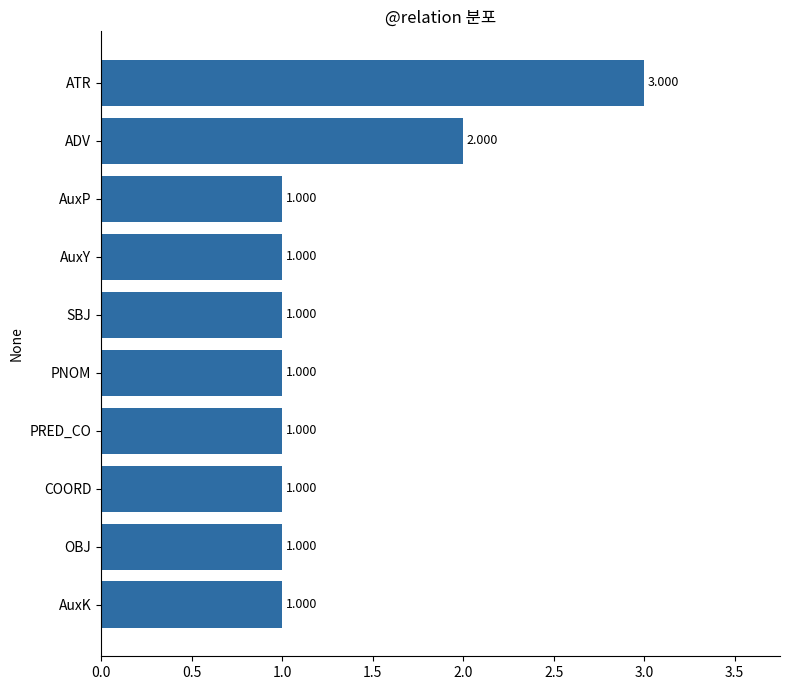

What is the label of the 5th bar from the bottom?

PNOM